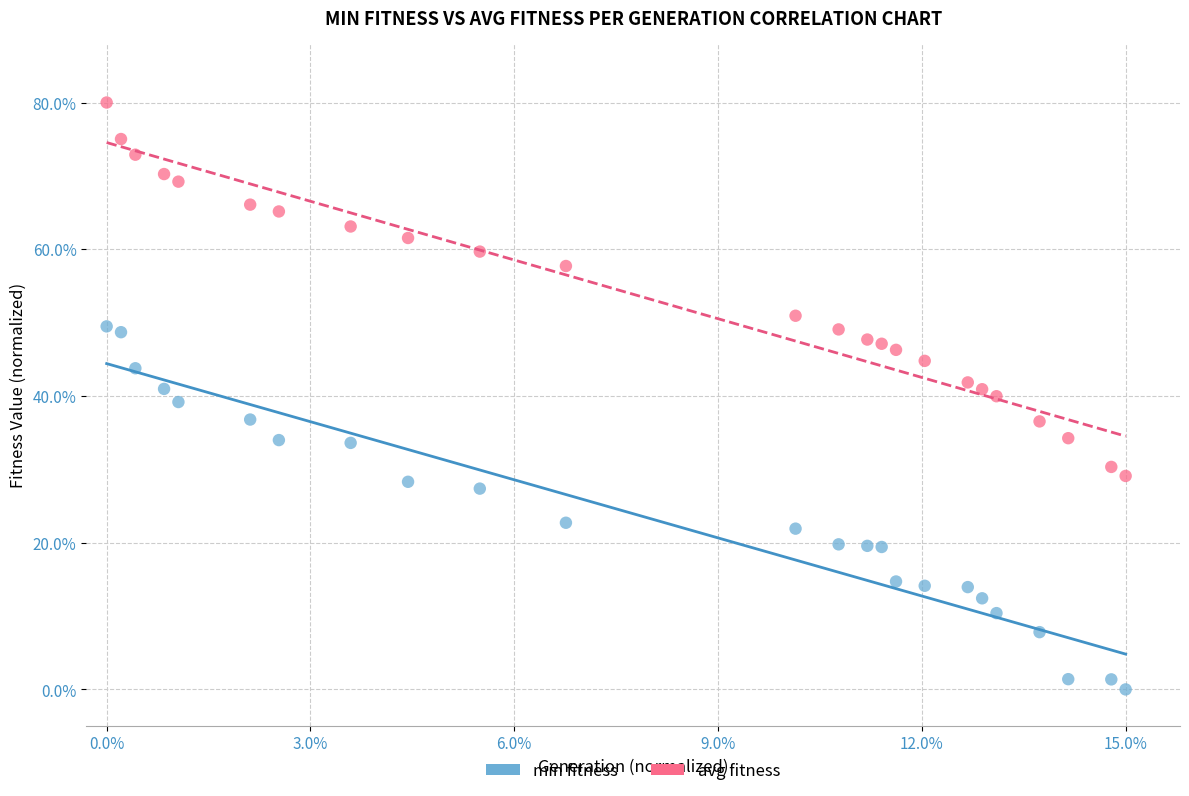

What are all the series names shown in the legend?

min fitness, avg fitness